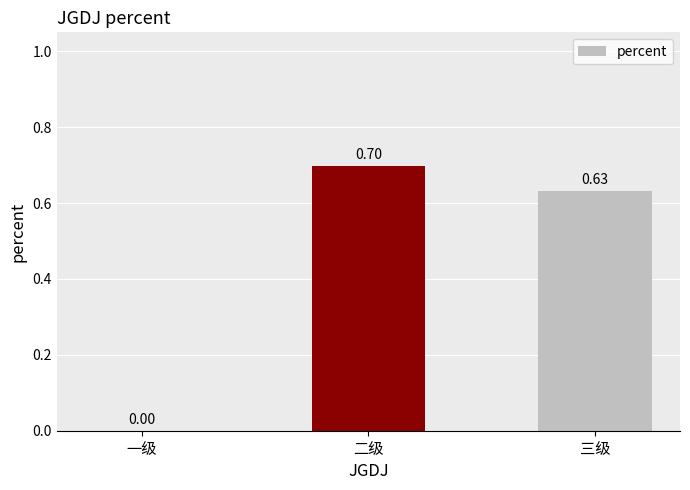

Between 二级 and 一级, which is larger?

二级